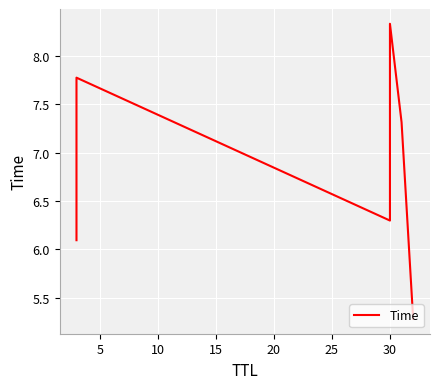

What is the greatest value displayed?

8.3